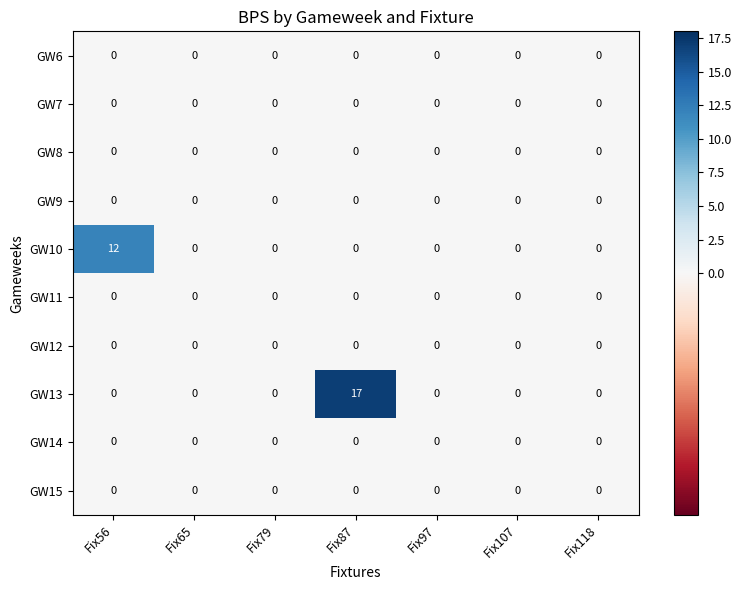

What is the maximum value for GW10?

12